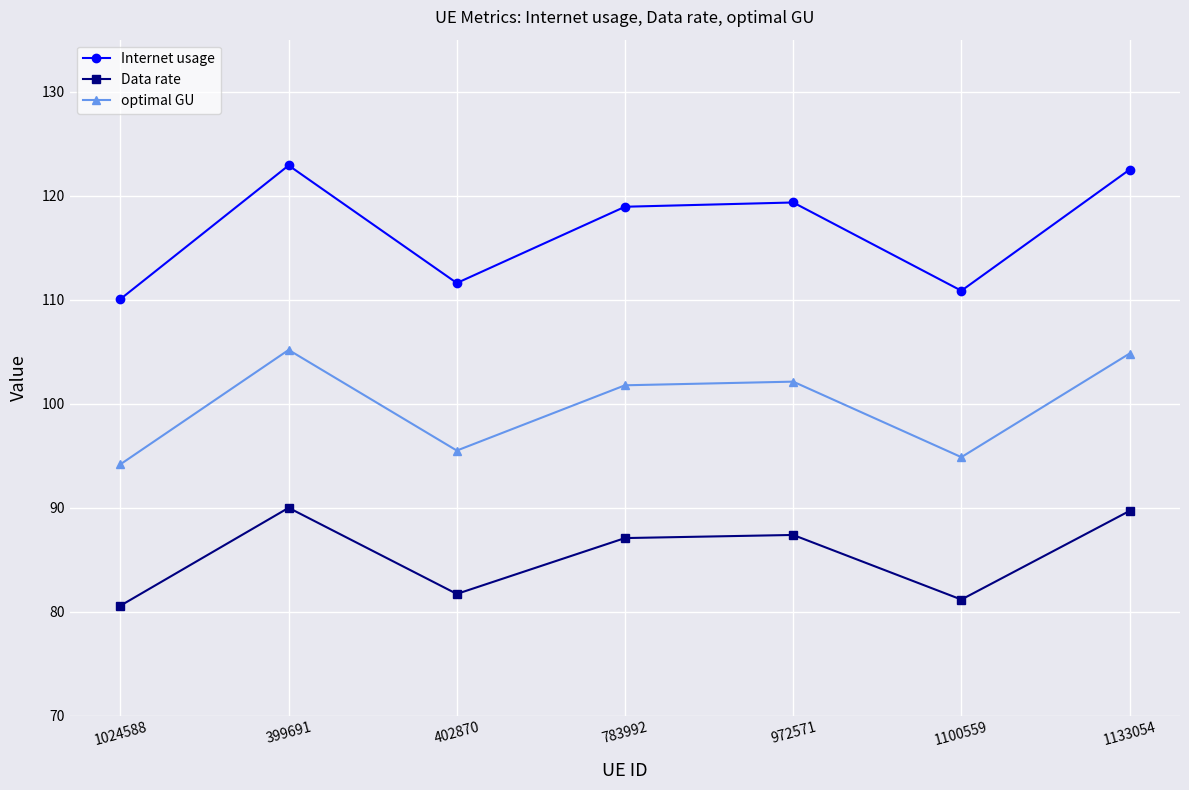

Where does the optimal GU series first go above 101?

399691